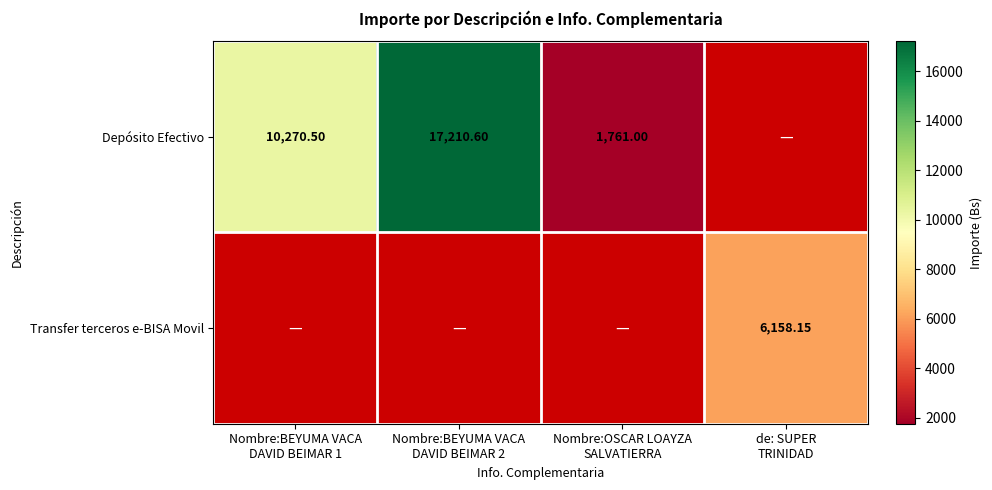

At which category does the chart reach its peak across all series?

Nombre:BEYUMA VACA
DAVID BEIMAR 2